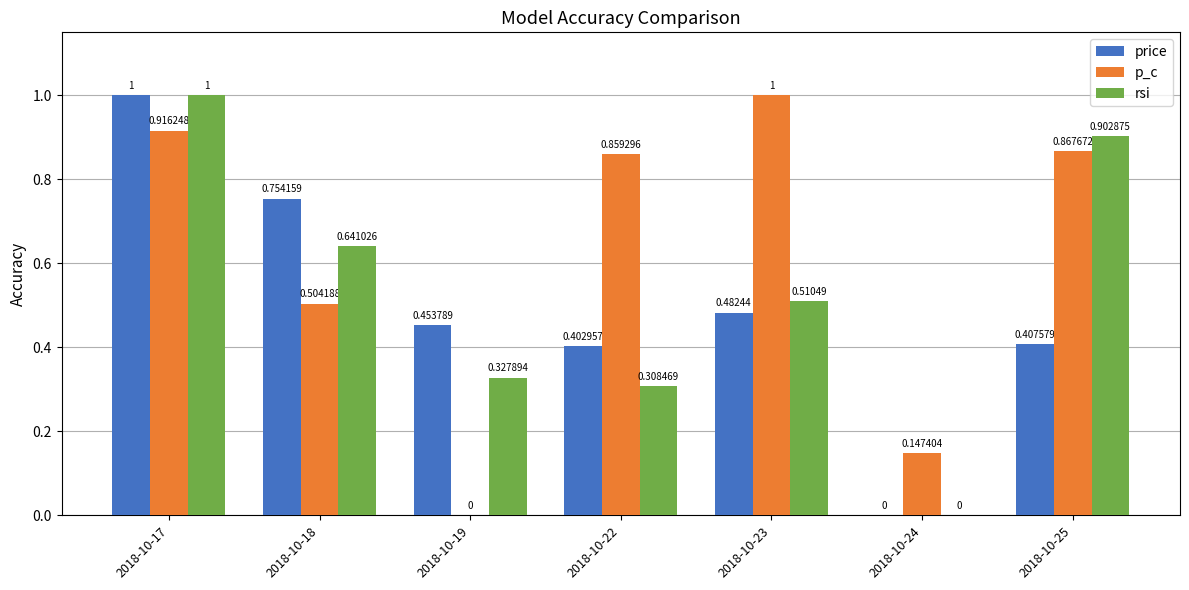

Which series has the largest total across all categories?

p_c